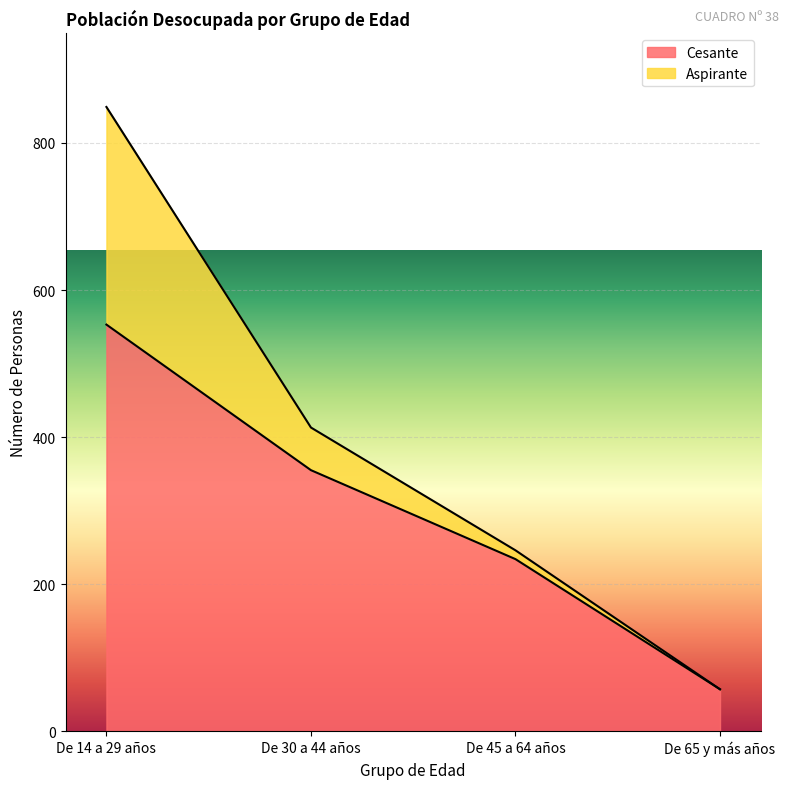

Reading left to right, extract all data points from this chart.

De 14 a 29 años=553	De 30 a 44 años=355	De 45 a 64 años=234	De 65 y más años=57